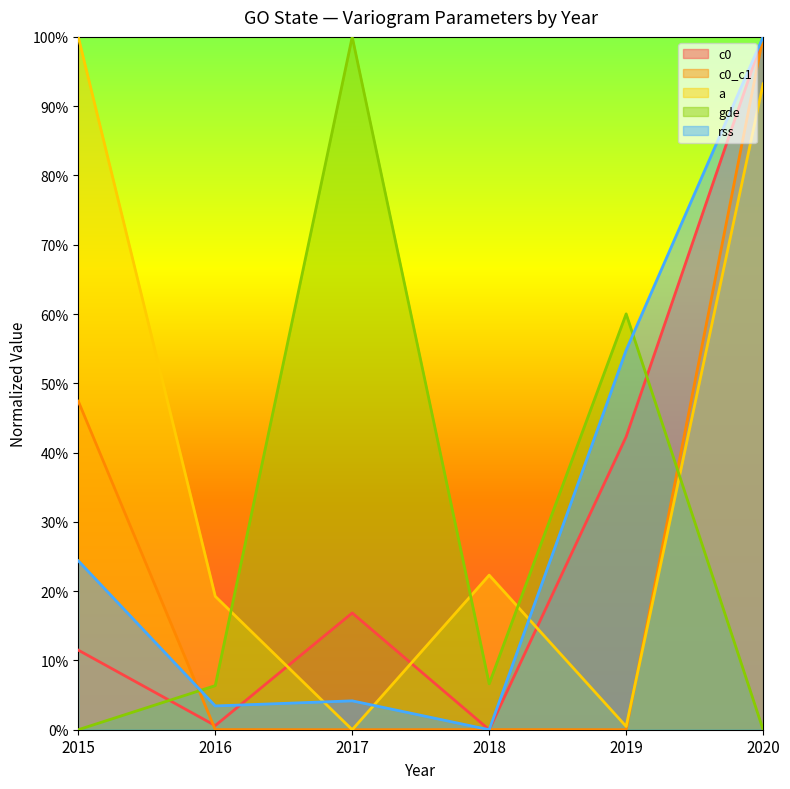

How many positive values does the c0 series have?

5